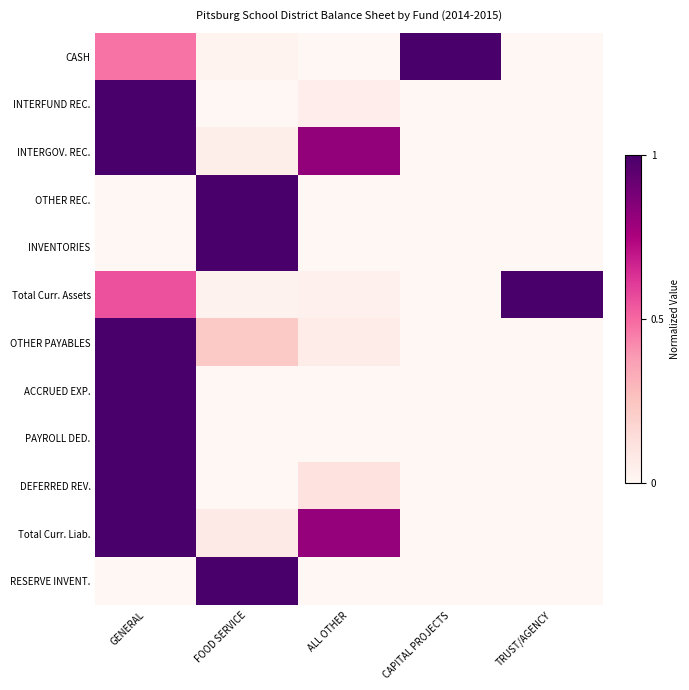

Between ALL OTHER and CAPITAL PROJECTS, which series saw the biggest shift?

CASH